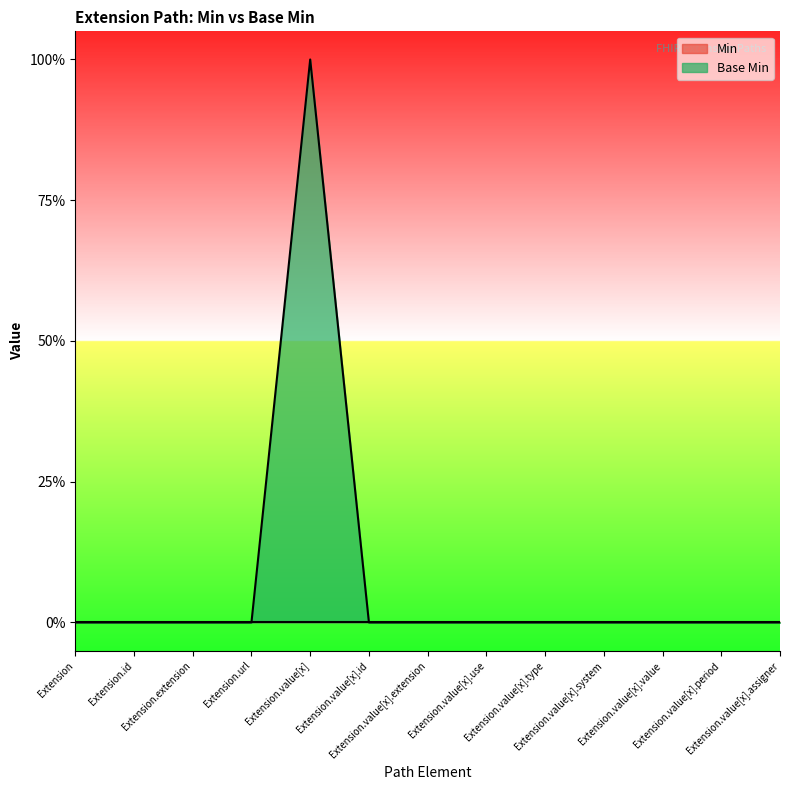

Which label corresponds to the largest value in the chart?

Extension.value[x]